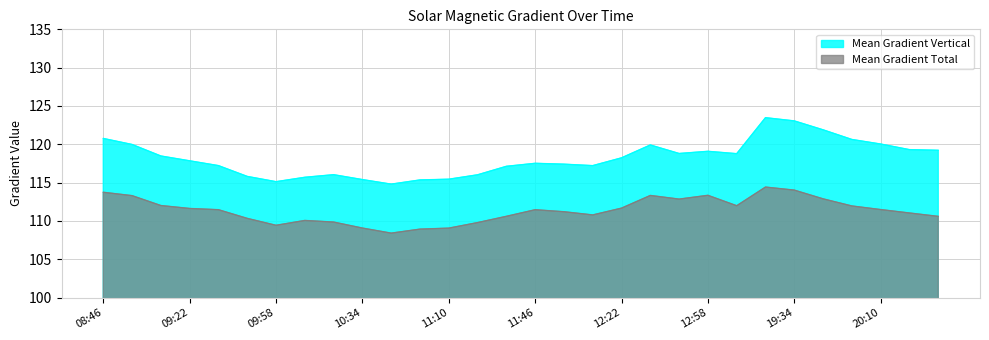

True or false: Mean Gradient Vertical has a value of 120.0 at 08:58.

True